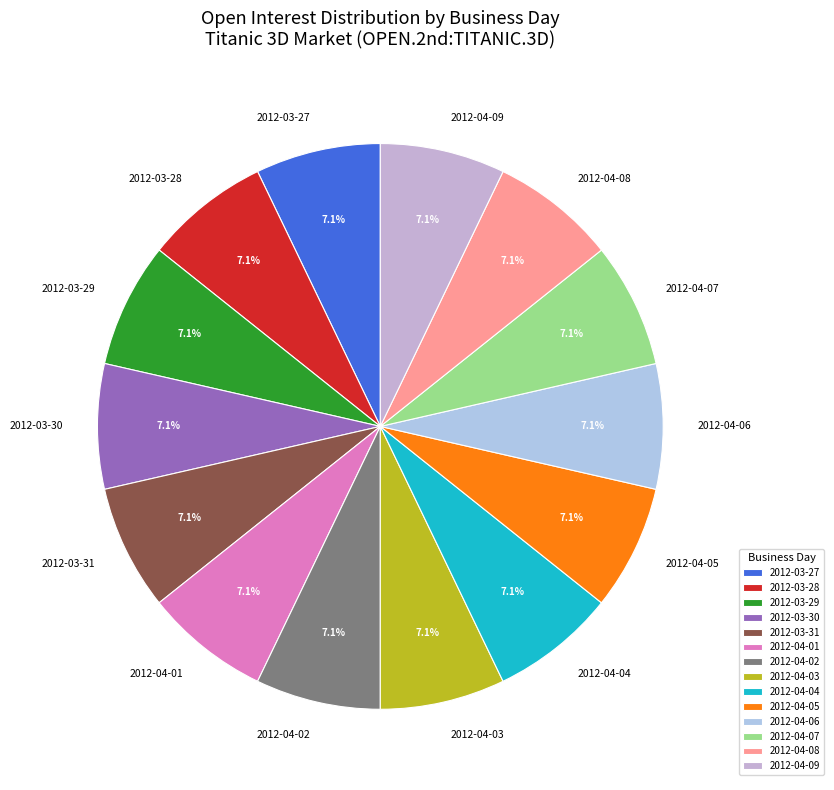

Is there any slice that represents more than half of the pie?

No